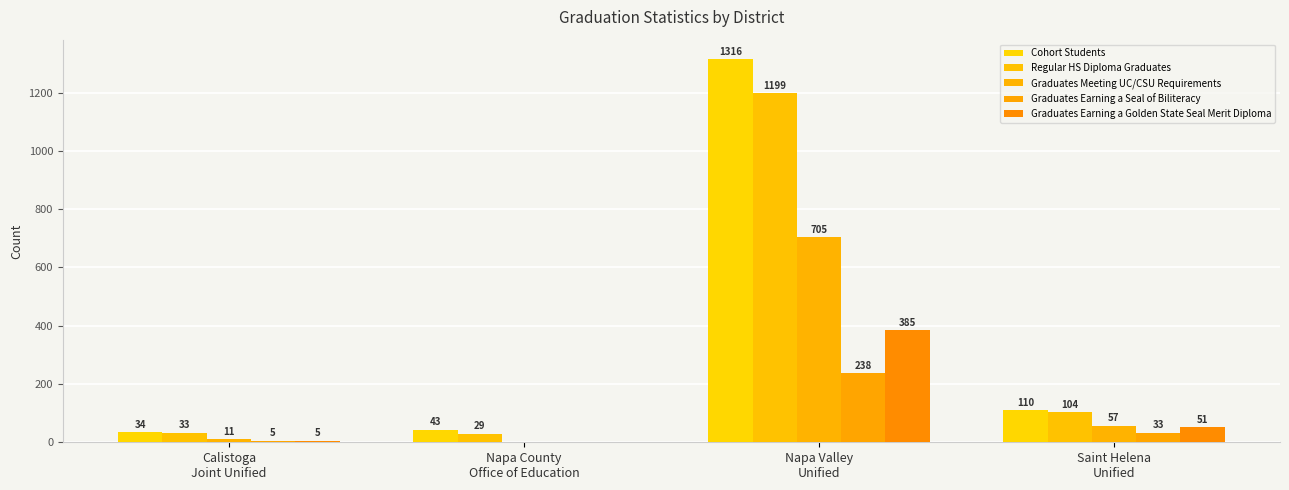

True or false: Regular HS Diploma Graduates has a value of 1199 at Napa Valley
Unified.

True